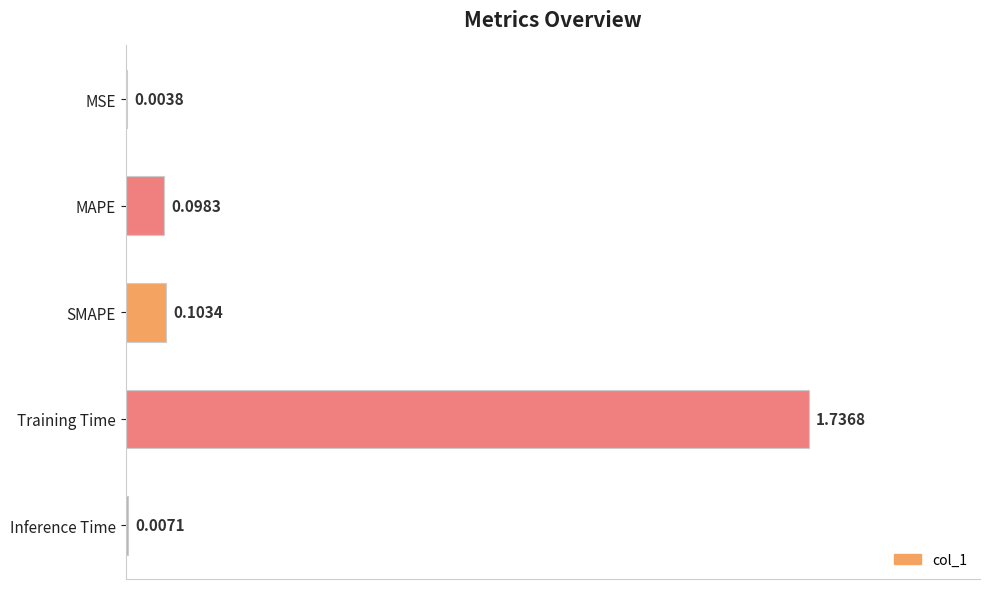

Which has a higher value, SMAPE or MSE?

SMAPE